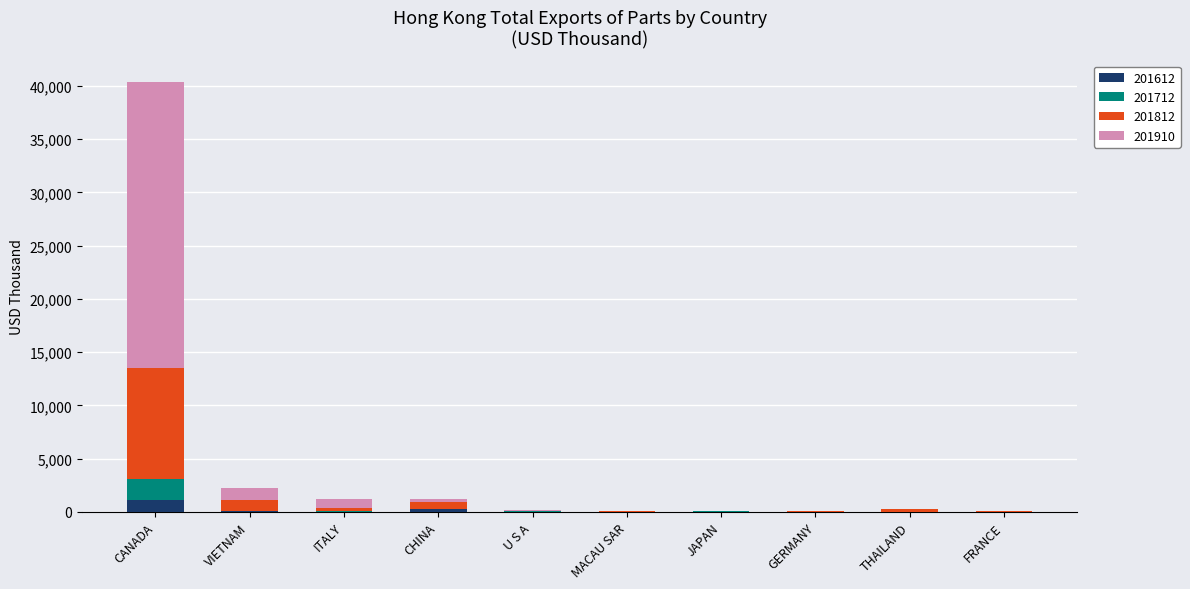

At which label does 201612 reach its peak?

CANADA